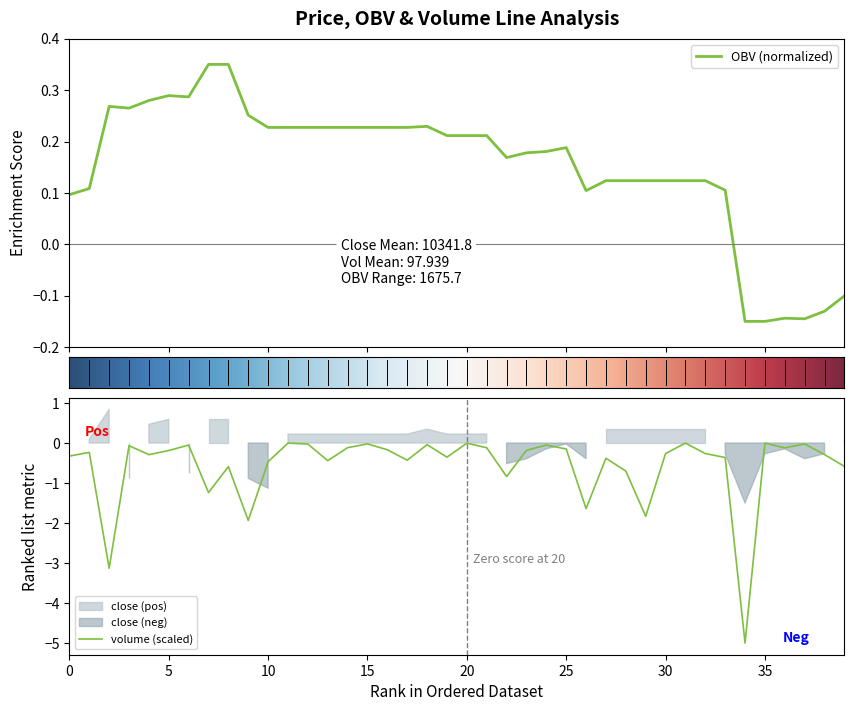

Which series has the largest total across all categories?

OBV